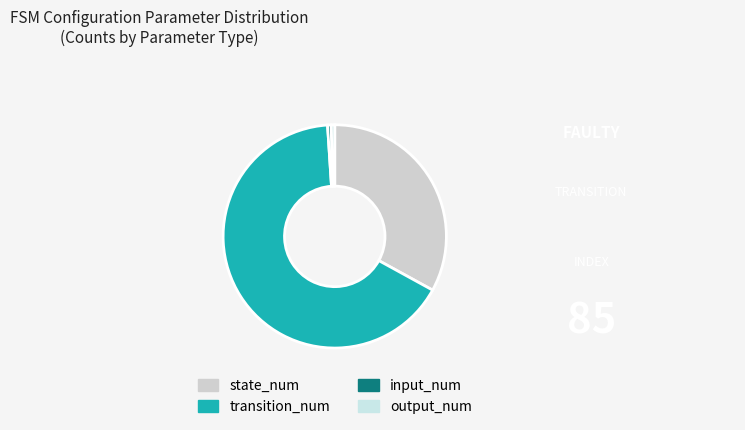

To the nearest percent, what is the combined percentage of transition_num and input_num?

66%